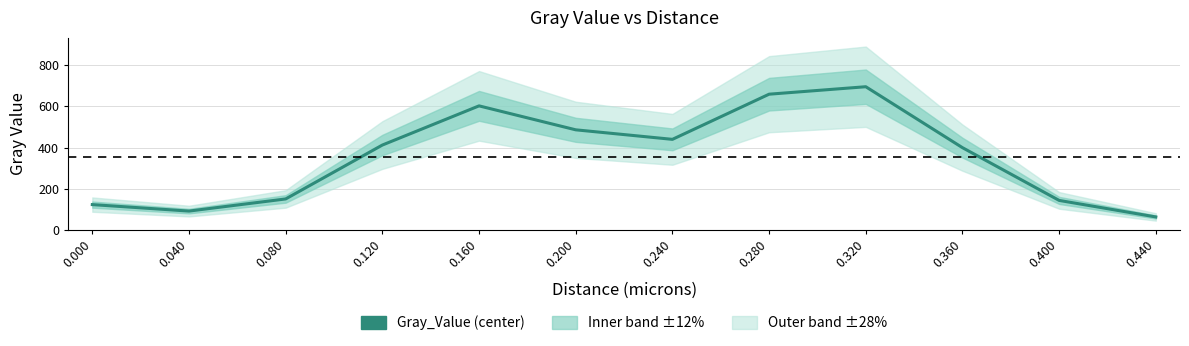

True or false: the data shows 58.8 at 0.000.

False